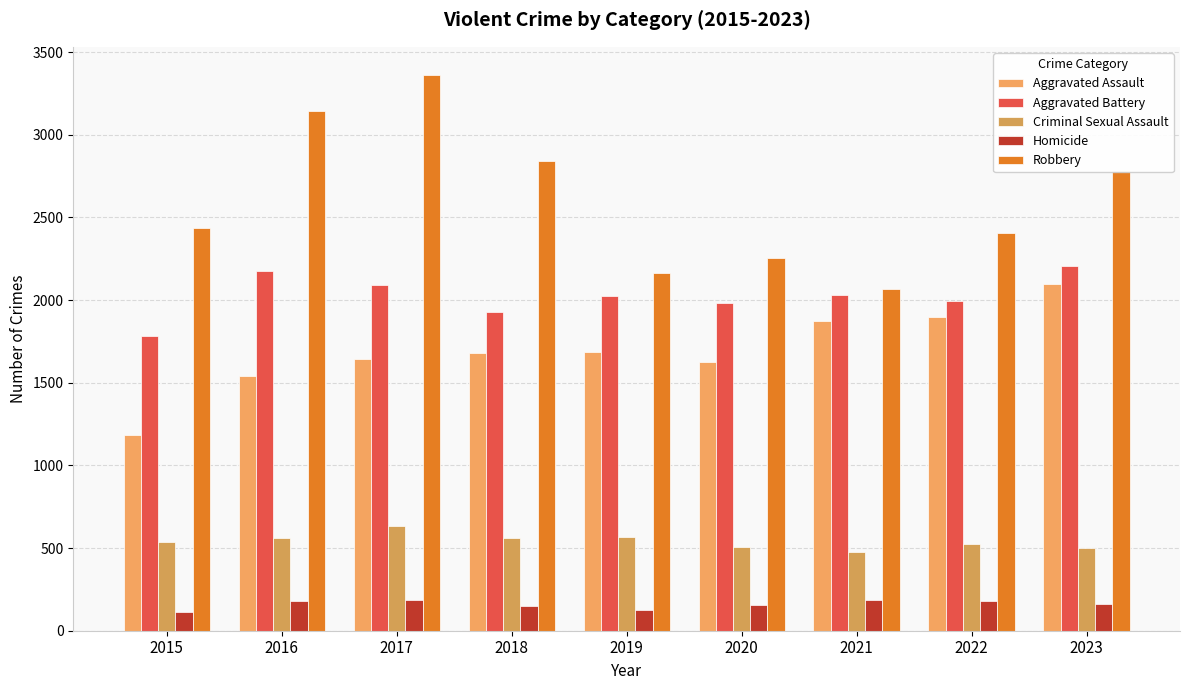

Reading left to right, extract all data points from this chart.

Aggravated Assault: 2015=1186	2016=1540	2017=1646	2018=1680	2019=1687	2020=1624	2021=1872	2022=1895	2023=2100
Aggravated Battery: 2015=1782	2016=2174	2017=2091	2018=1925	2019=2025	2020=1980	2021=2030	2022=1995	2023=2209
Criminal Sexual Assault: 2015=538	2016=558	2017=635	2018=563	2019=568	2020=506	2021=476	2022=523	2023=498
Homicide: 2015=115	2016=182	2017=188	2018=149	2019=128	2020=158	2021=185	2022=182	2023=160
Robbery: 2015=2434	2016=3143	2017=3364	2018=2844	2019=2165	2020=2254	2021=2067	2022=2407	2023=2779